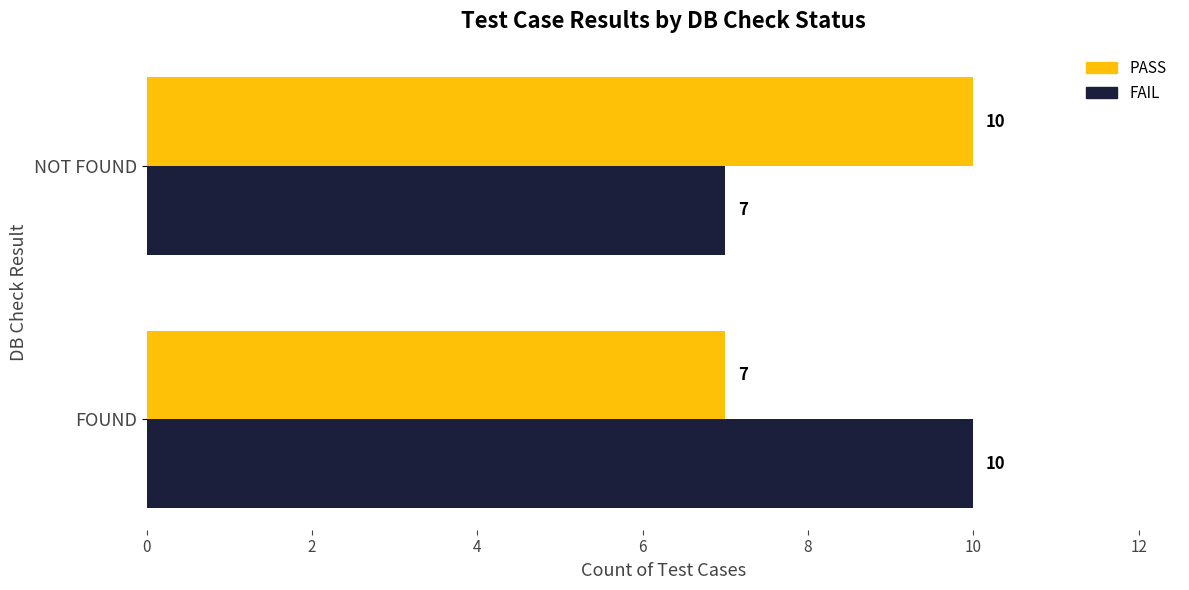

What is the total value across all series at FOUND?

17